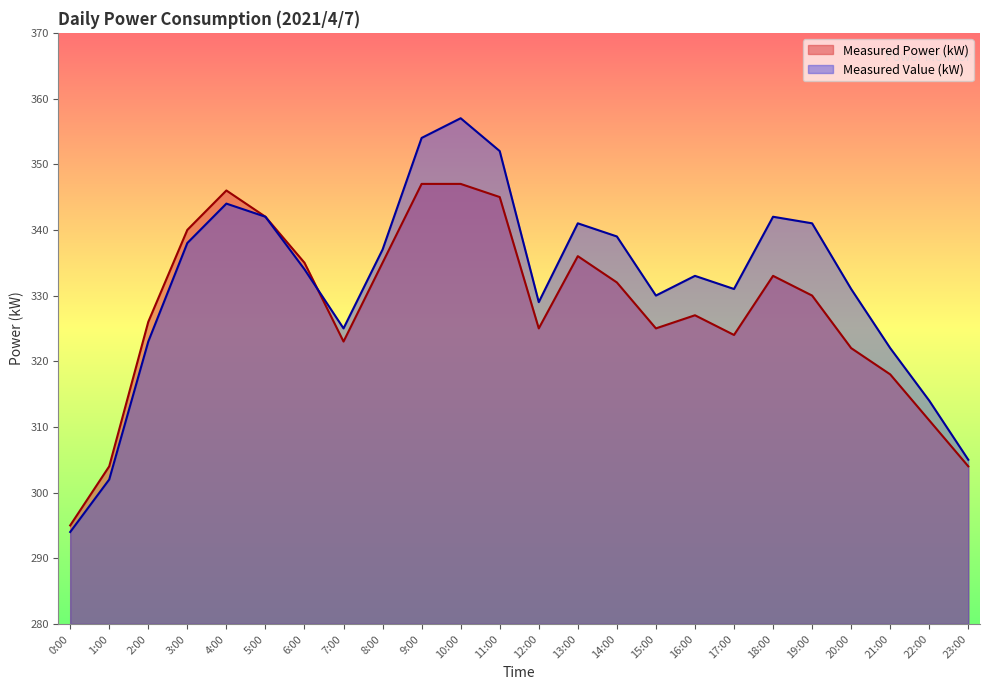

Where do Measured Power (kW) and Measured Value (kW) first cross each other?

6:00 and 7:00